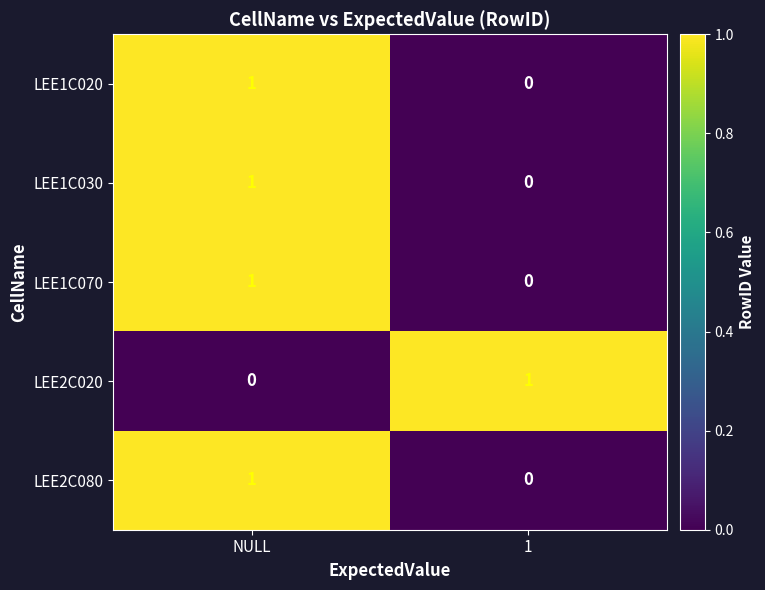

Is it true that LEE1C020 equals 0 at 1?

True